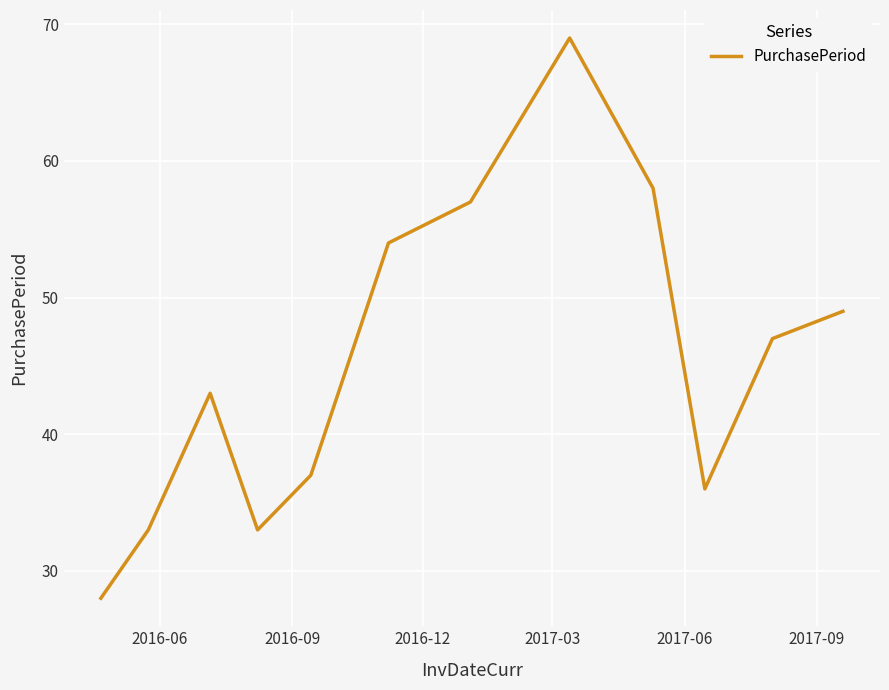

What is the smallest value displayed?

28